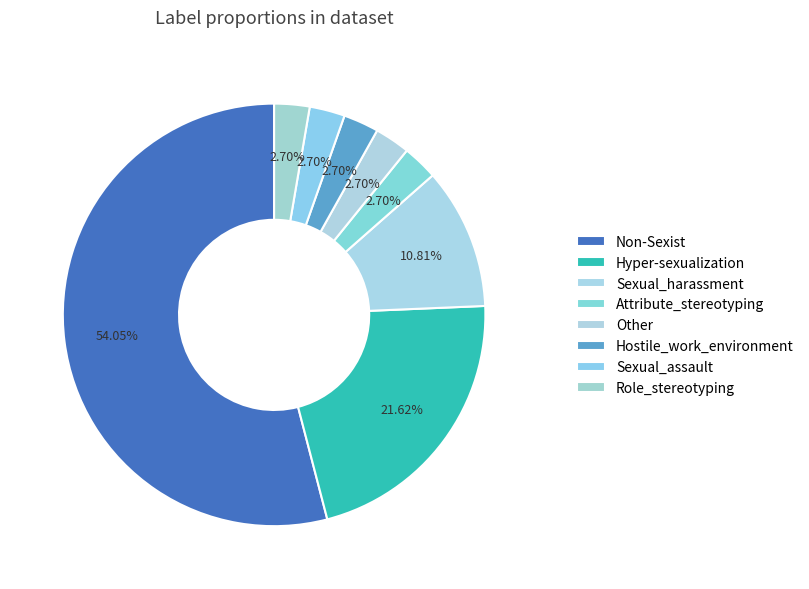

Which category has the biggest portion of the pie?

Non-Sexist